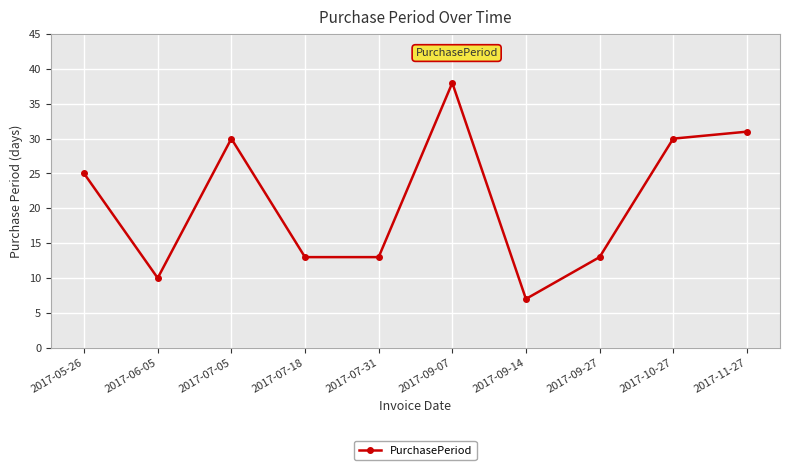

Where is the data nearest to the value 22?

2017-05-26